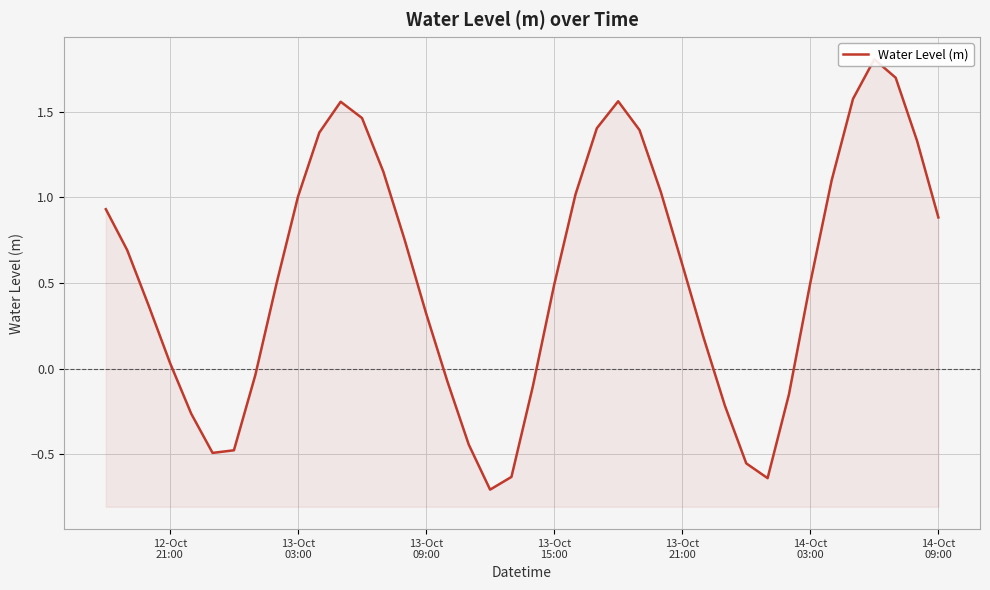

The value at 36 is 2.6. True or false?

False